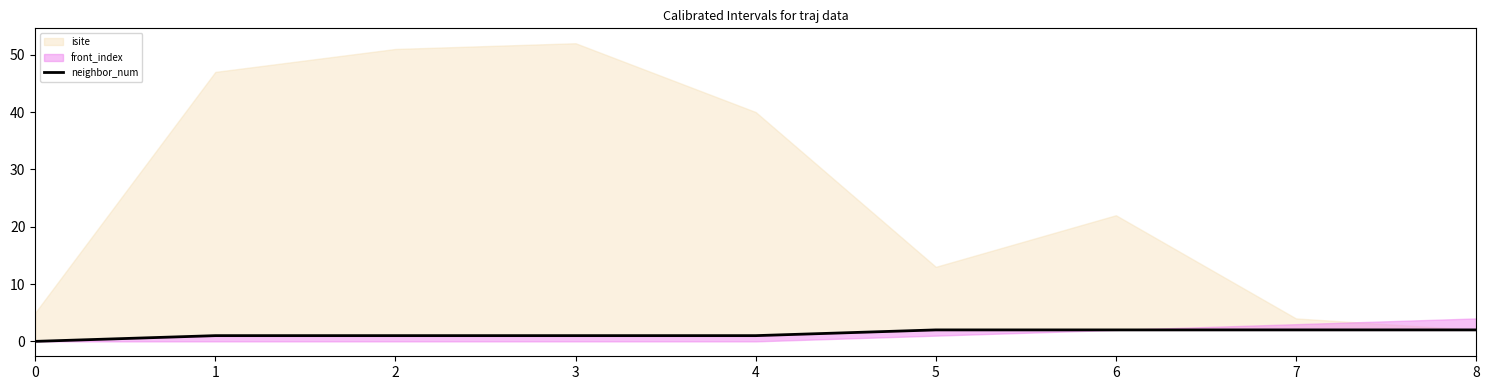

Where does the data first go above 1?

5